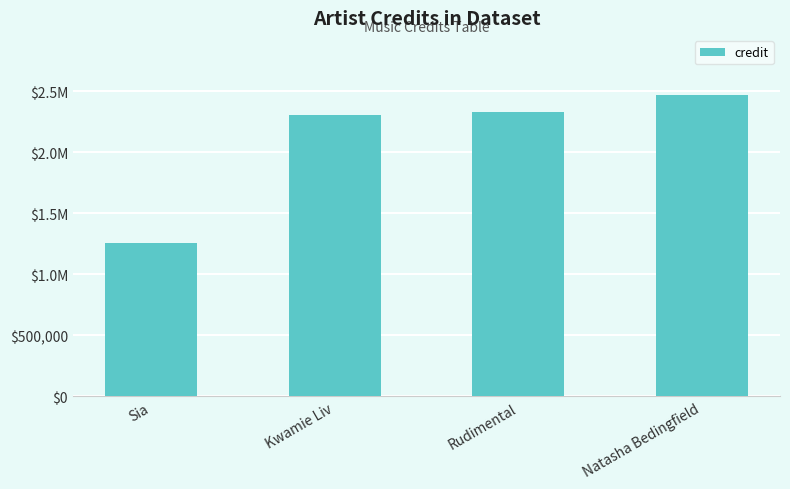

Does the chart contain any negative values?

No